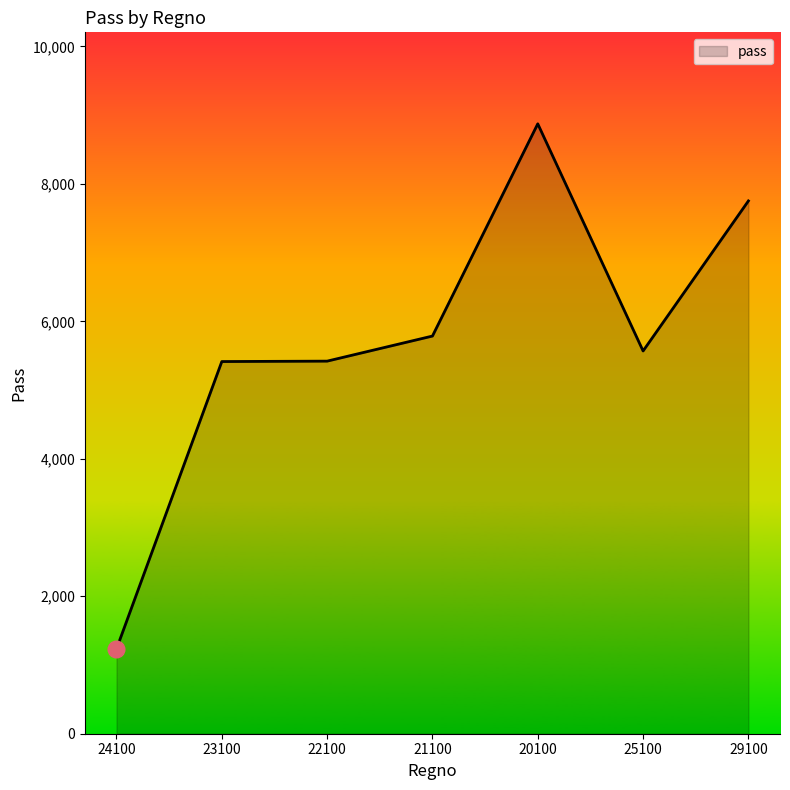

What is the maximum value shown in the chart?

8874